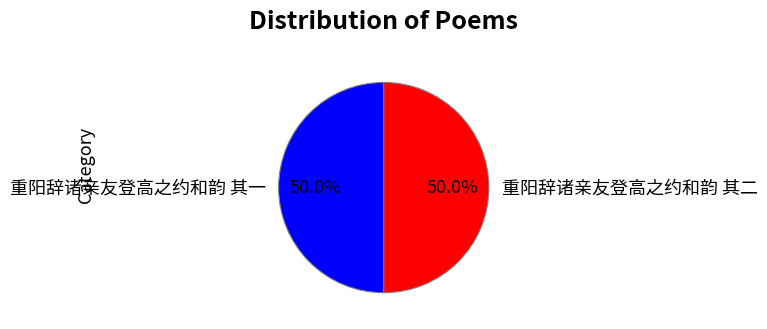

Approximately how many times larger is the value at 重阳辞诸亲友登高之约和韵 其一 compared to 重阳辞诸亲友登高之约和韵 其二?

1.0